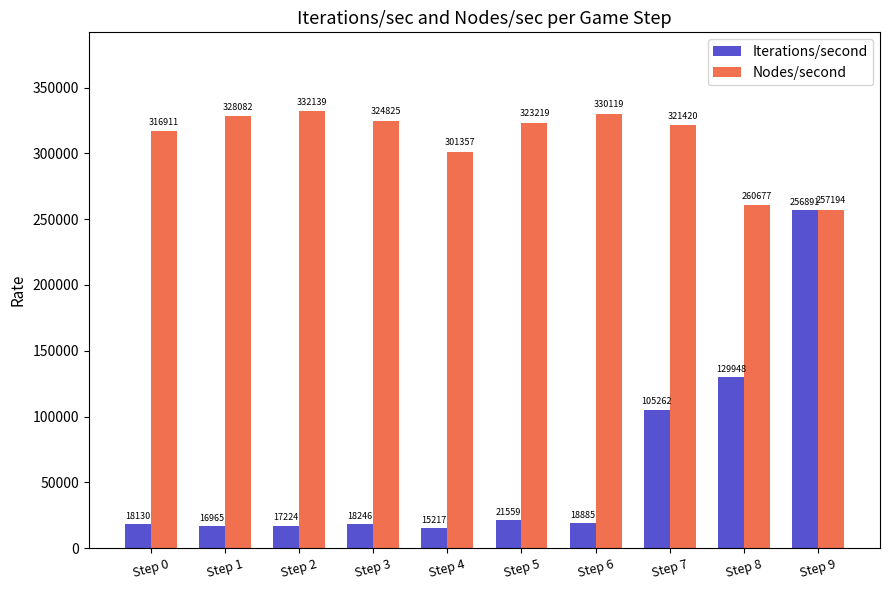

Which series has the largest range (max minus min)?

Iterations/second